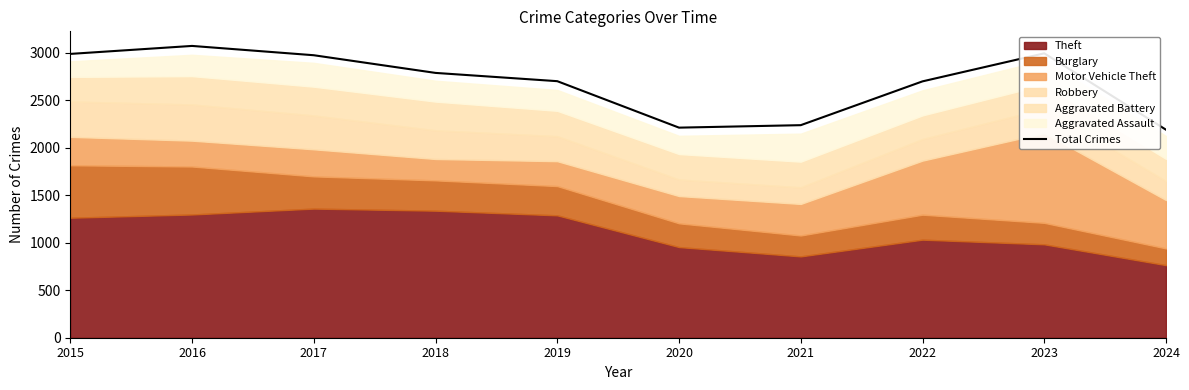

What is the value of the 2nd point from the left?

3071